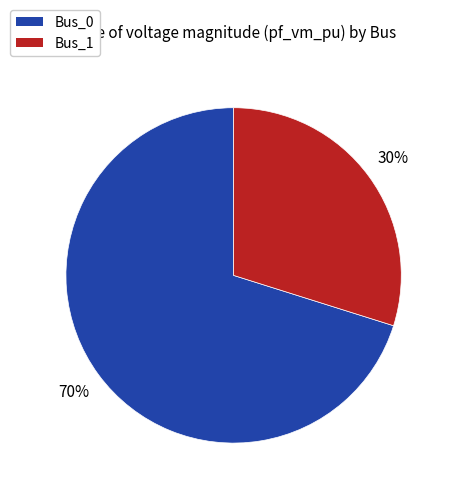

Rank the categories by value from highest to lowest.

Bus_0, Bus_1